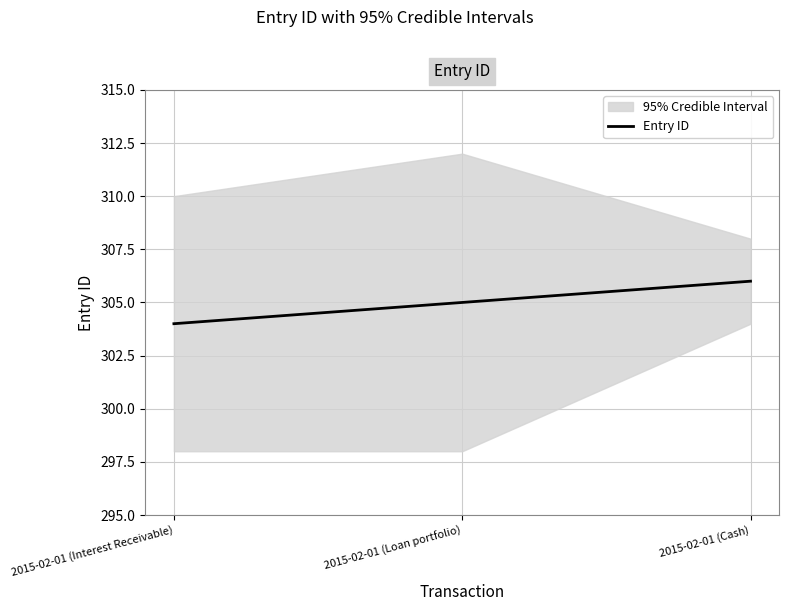

Count the number of data series in this chart.

1